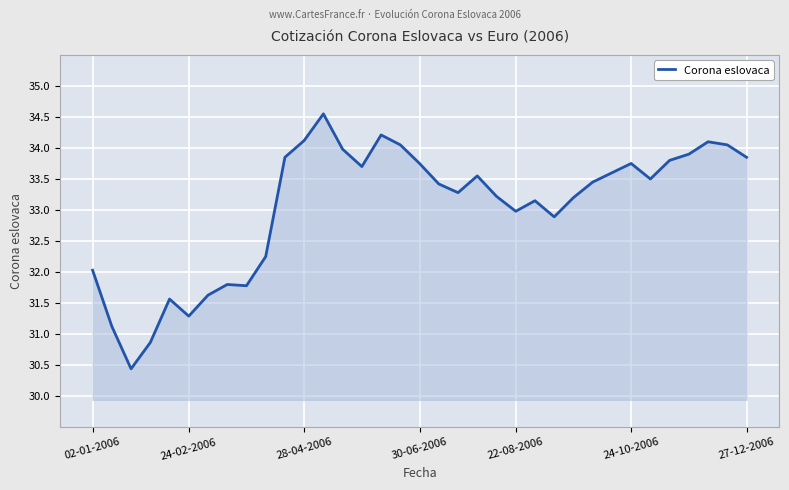

What is the minimum value shown in the chart?

30.4